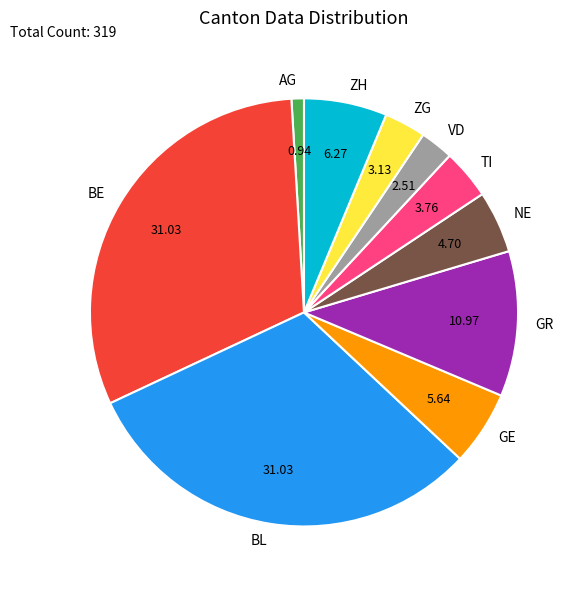

Is there any slice that represents more than half of the pie?

No